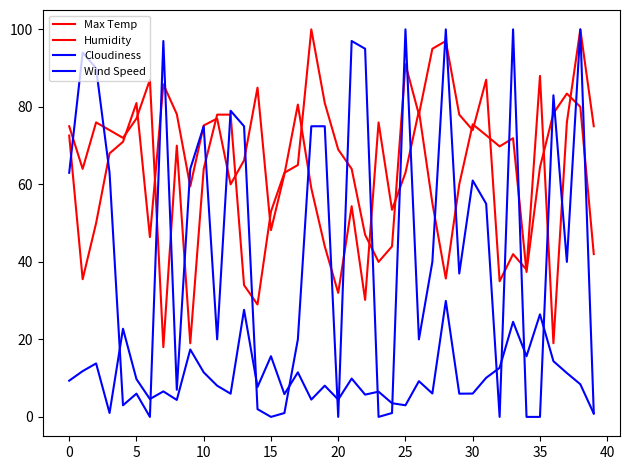

How many lines are shown in the chart?

4